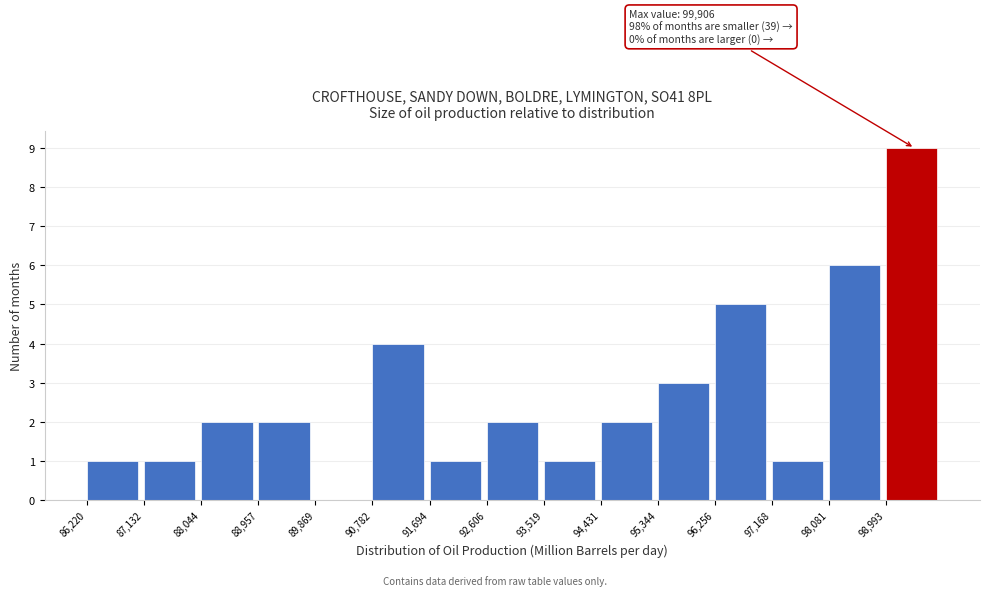

Over which range of the x-axis is the bar tallest?

99000 to 99900